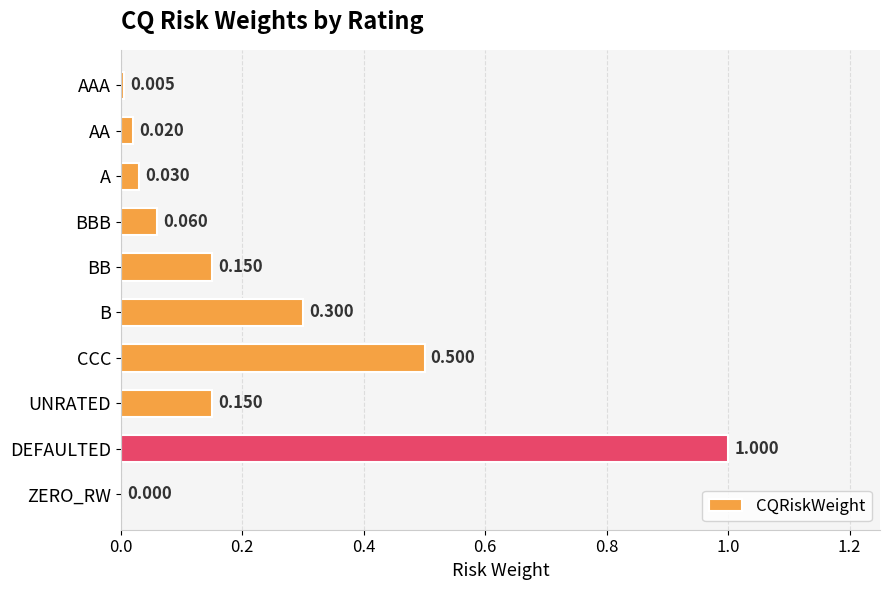

What is the maximum value shown in the chart?

1.0